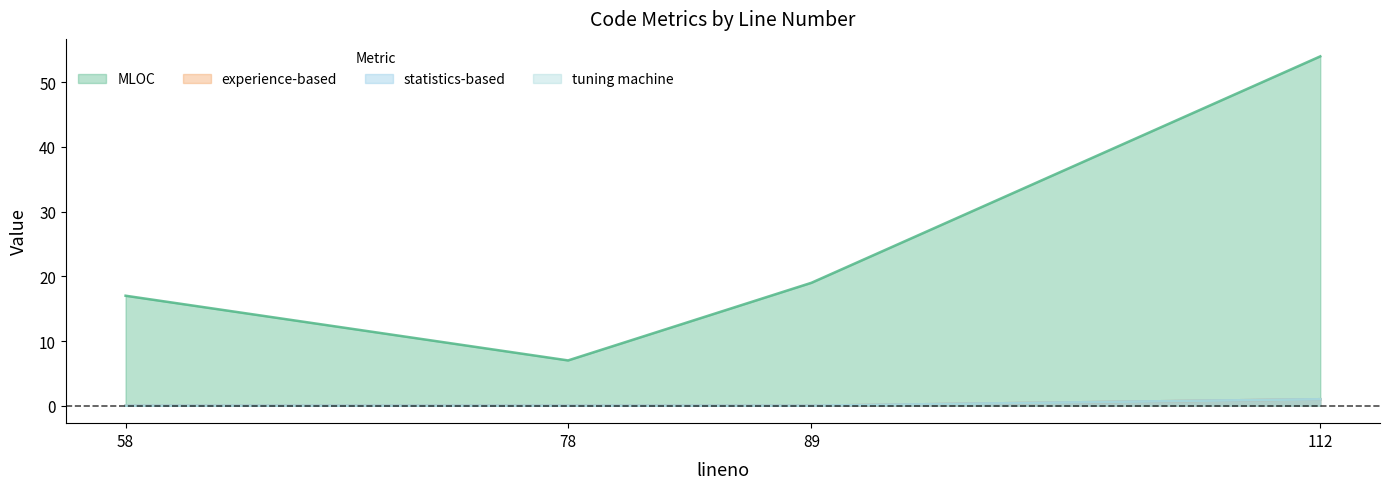

Reading left to right, list all the values displayed in this chart.

MLOC: 17	7	19	54
experience-based: 0	0	0	1
statistics-based: 0	0	0	1
tuning machine: 0	0	0	1